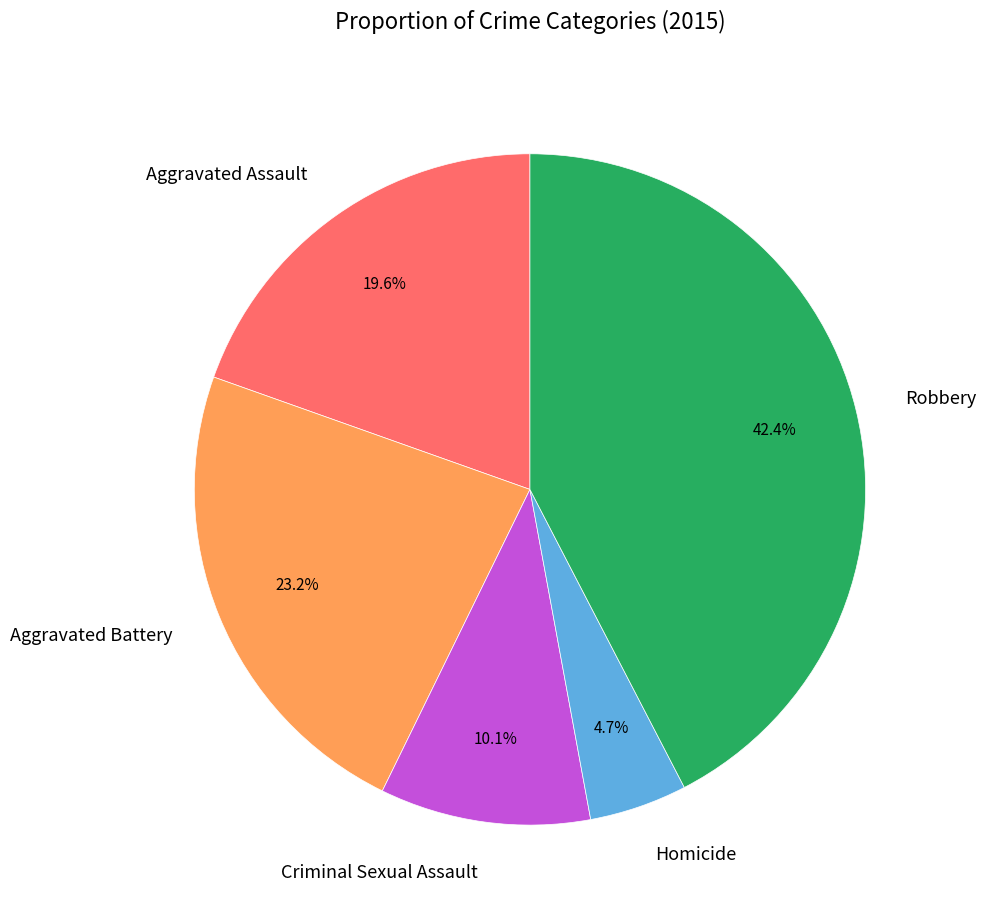

What is the ratio of the value at Homicide to the value at Robbery?

0.1